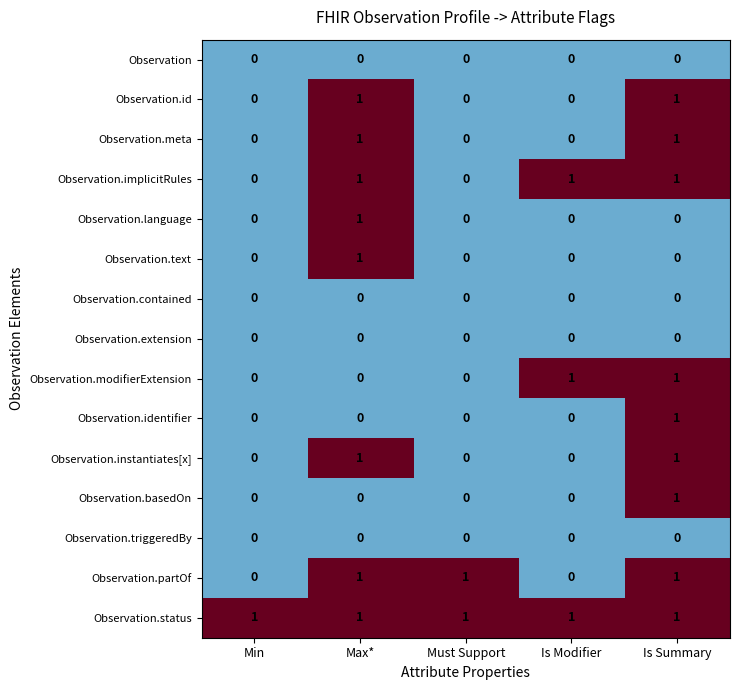

Is the value of Observation.partOf at Is Summary greater than the value of Observation at Max*?

Yes